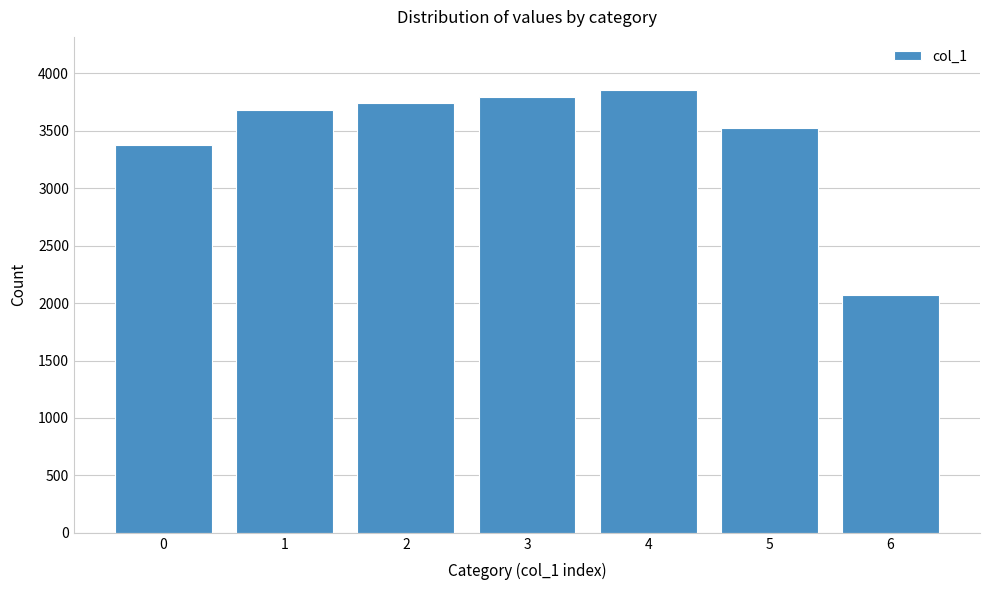

Reading right to left, extract all data points from this chart.

2075	3524	3856	3795	3743	3680	3377